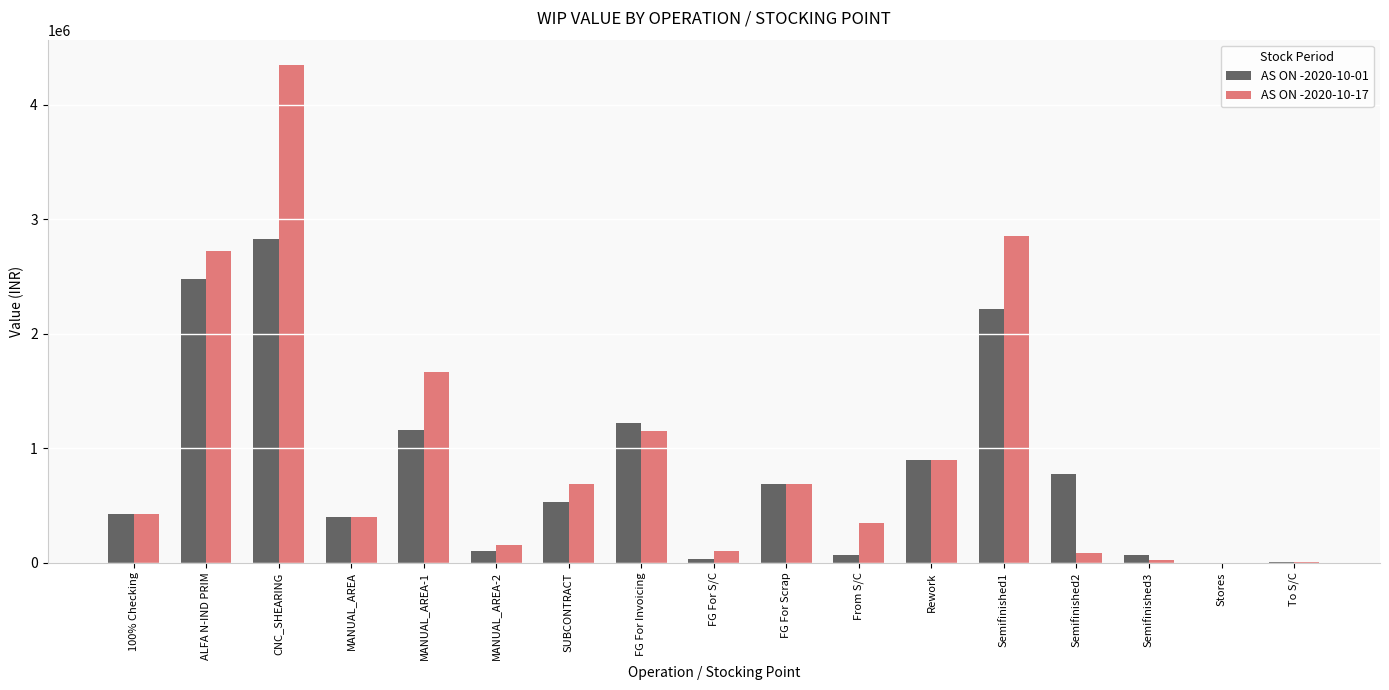

True or false: AS ON -2020-10-17 has a value of 153448.1 at MANUAL_AREA-2.

True